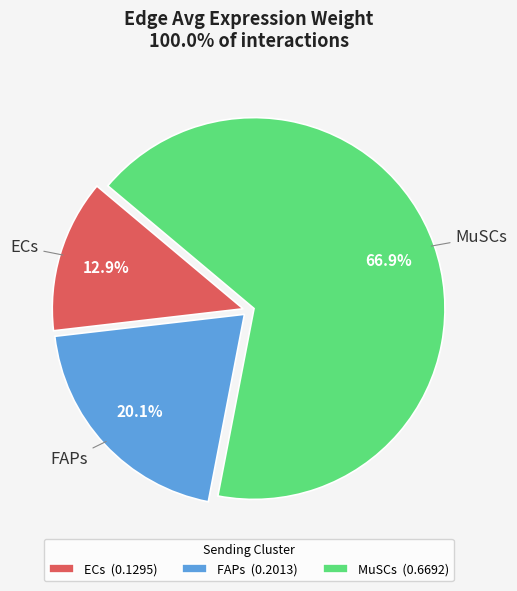

What portion of the pie excludes ECs (0.1295)?

87.1%